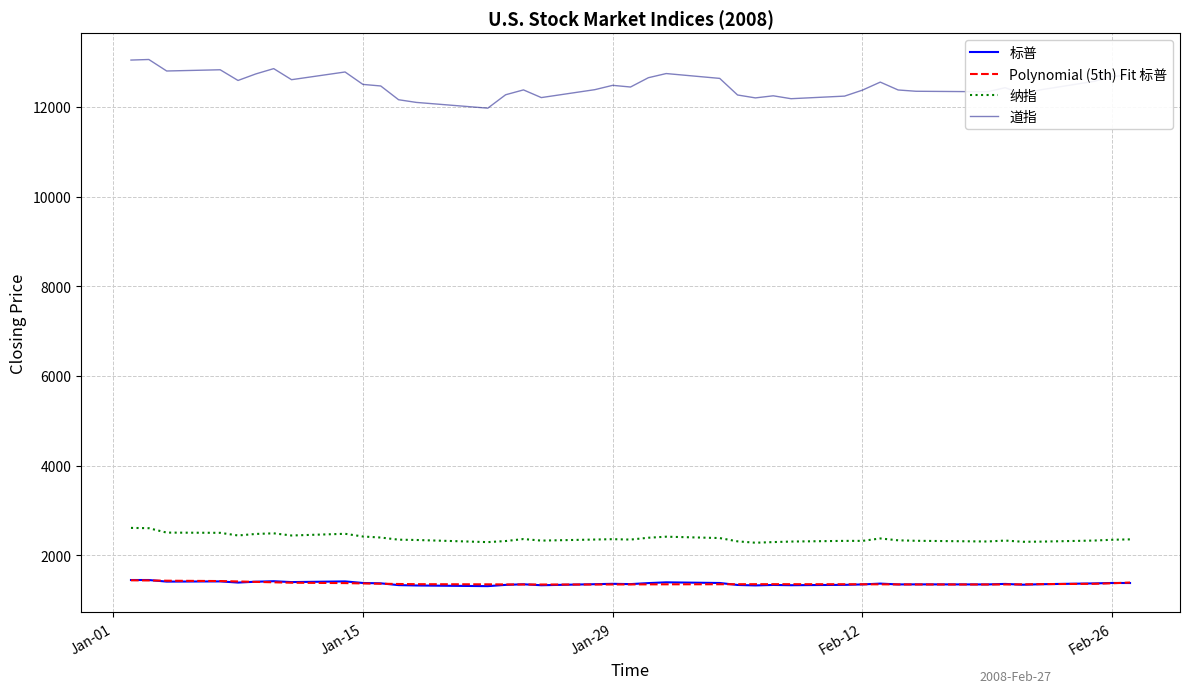

What is the maximum value for Polynomial (5th) Fit 标普?

1441.0